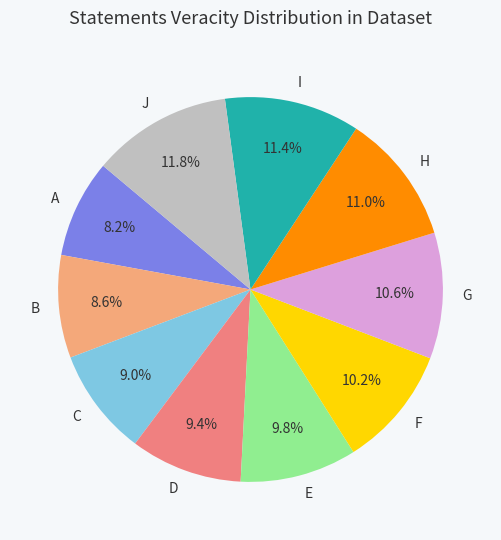

To the nearest percent, what is the difference between the I and C slice percentages?

2%